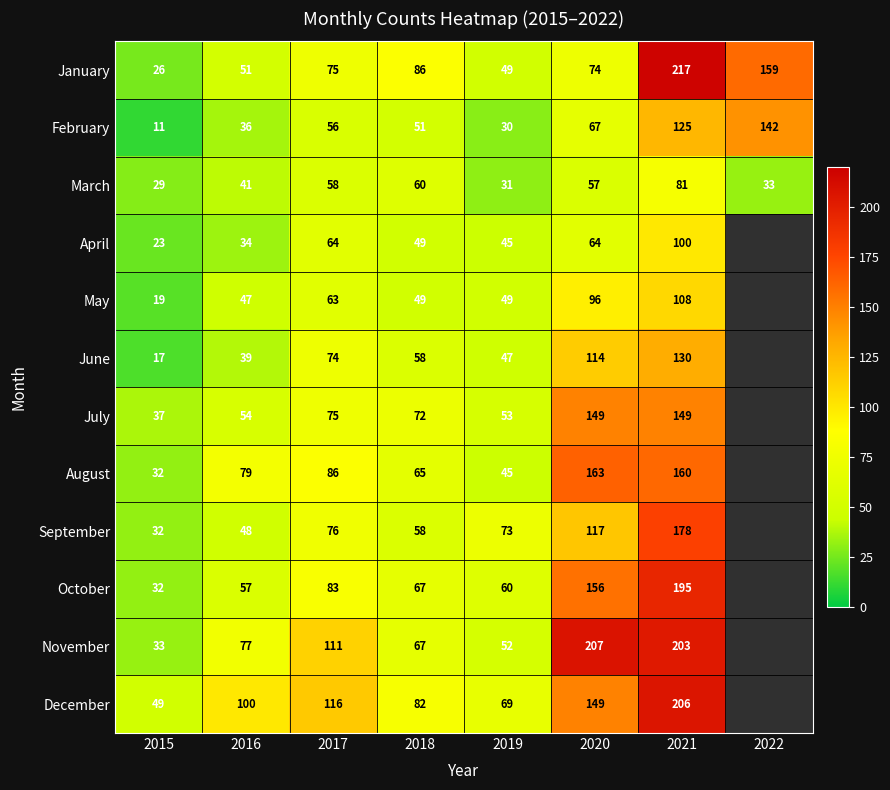

The value of January at 2018 is 86. True or false?

True